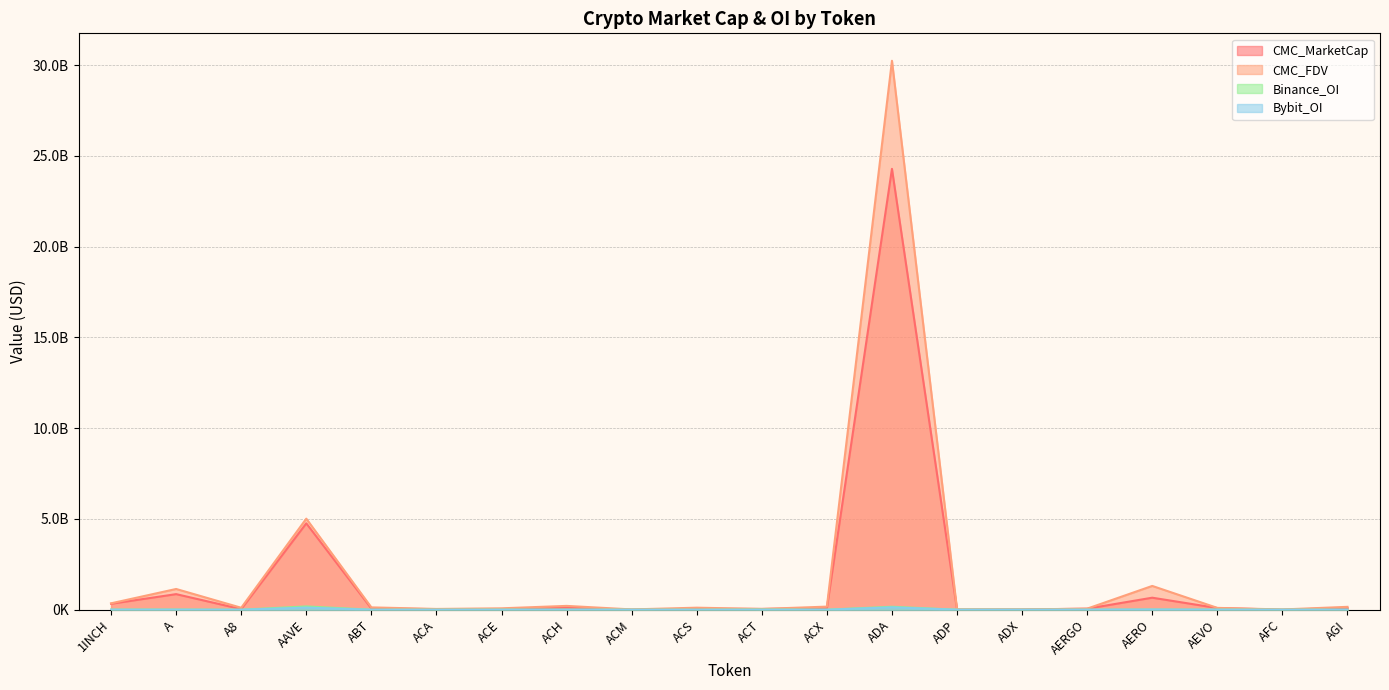

What is the sum of all CMC_MarketCap values?

31611537036